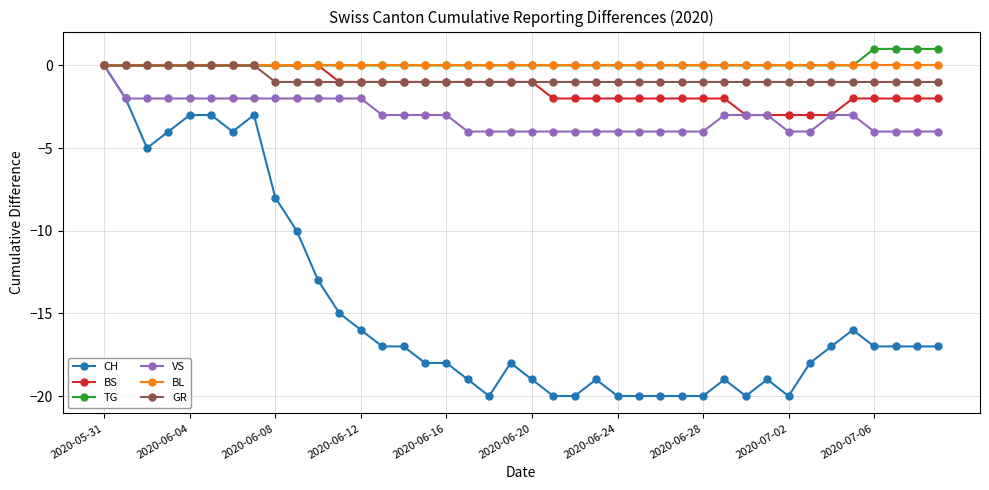

What is the lowest value of the VS series?

-4